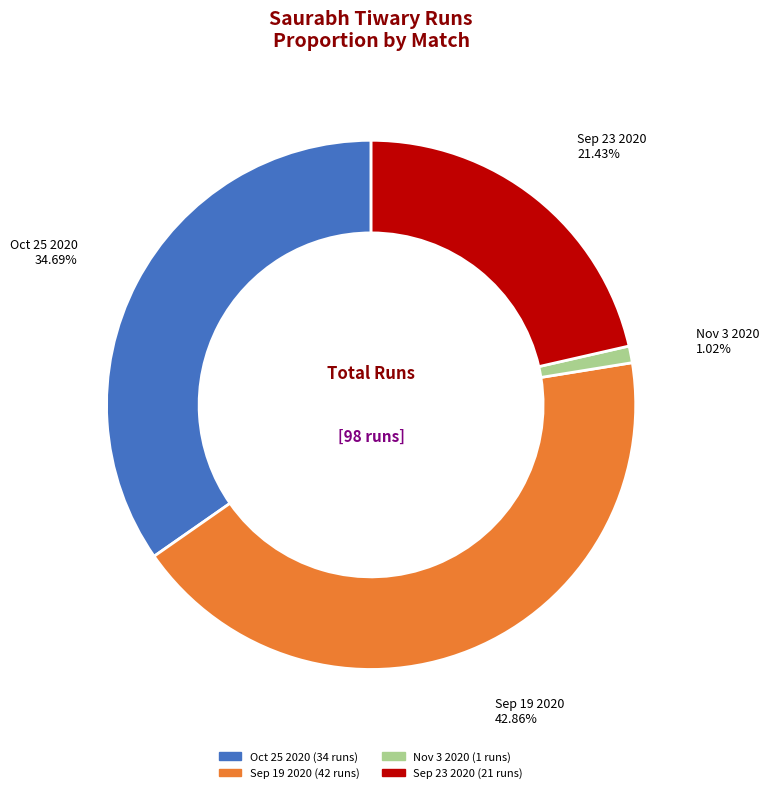

What is the smallest slice in the pie chart?

Nov 3 2020